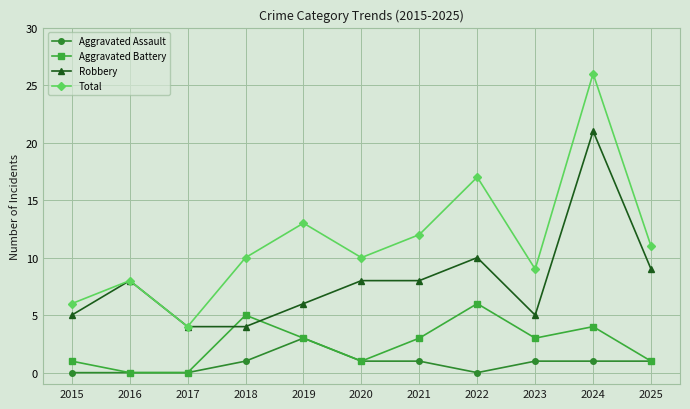

Count the number of categories in the chart.

11